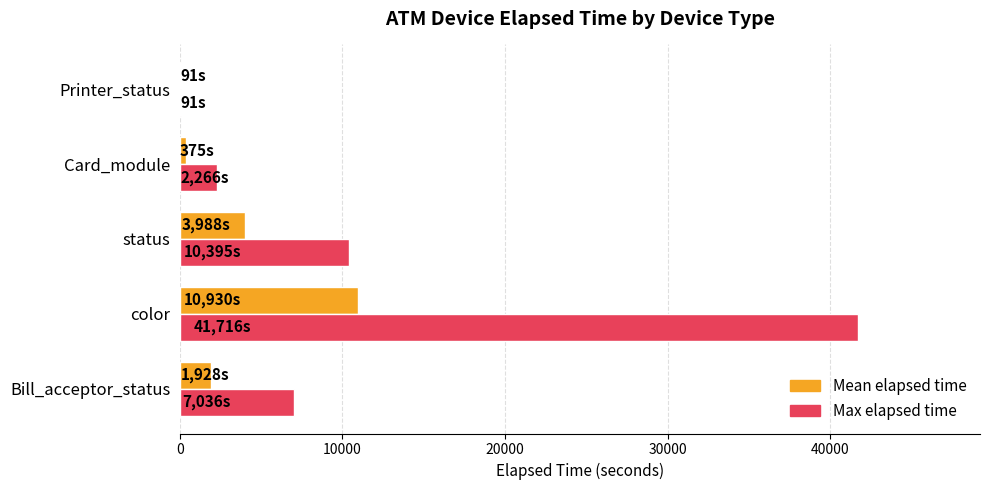

Which series has the largest total across all categories?

Max elapsed time